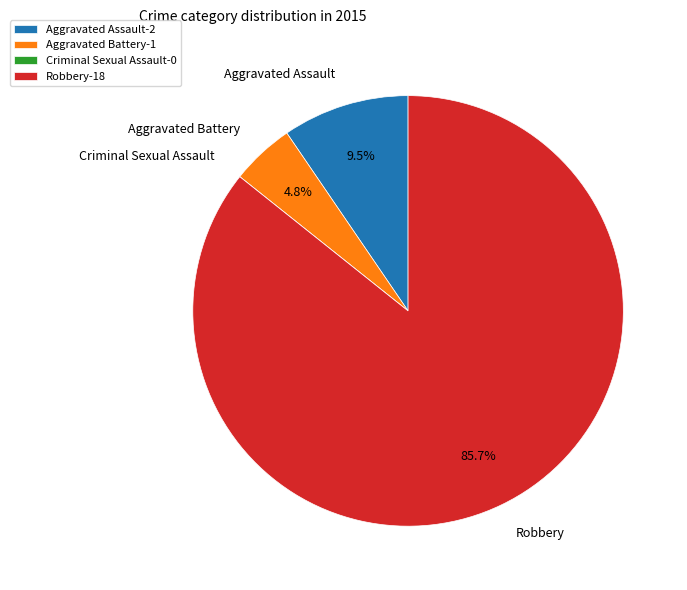

Between Aggravated Assault and Robbery, which is larger?

Robbery